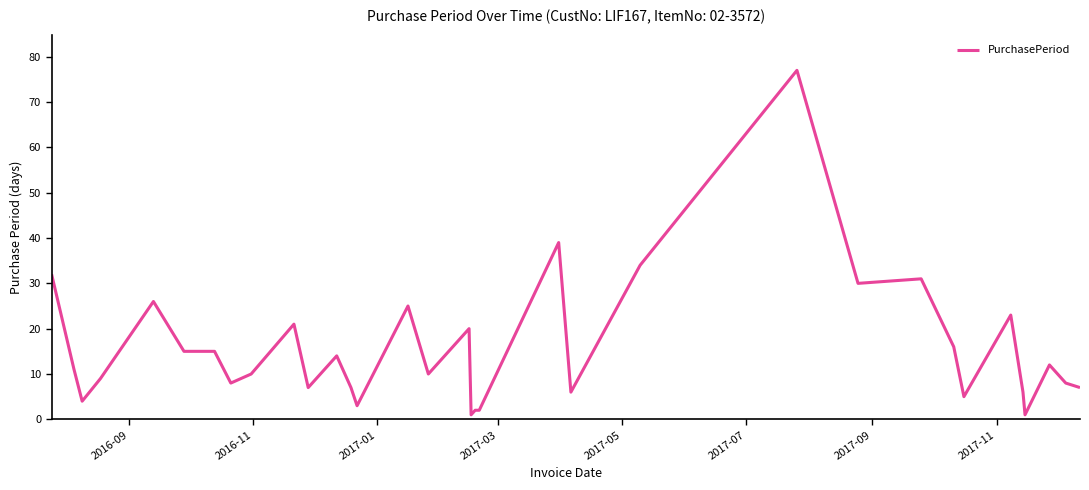

What is the difference between the maximum and minimum values?

76